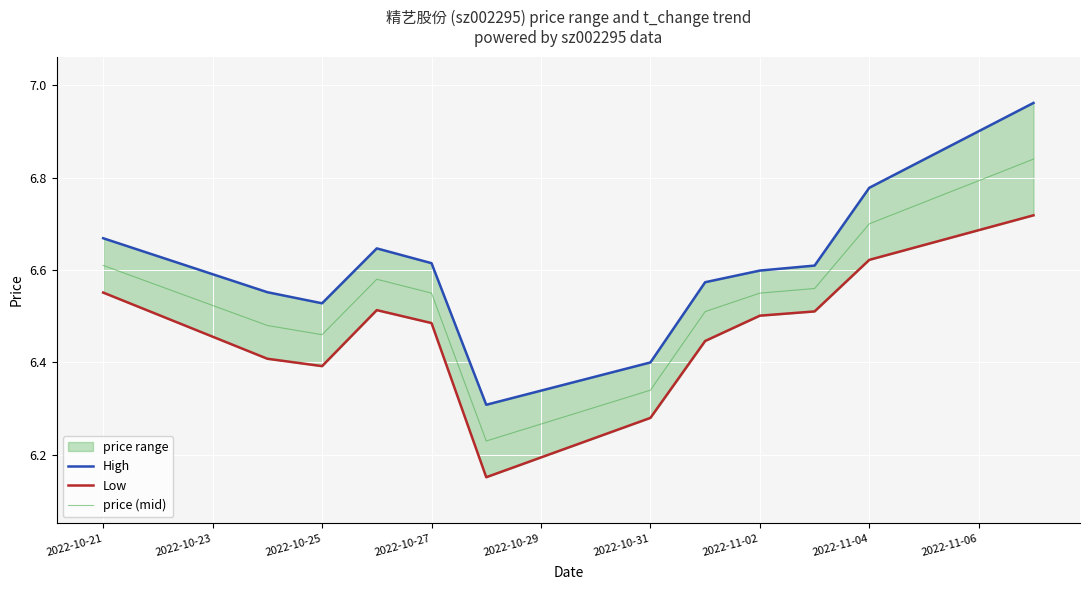

True or false: price (mid) has a value of 6.7 at 2022-11-04.

True